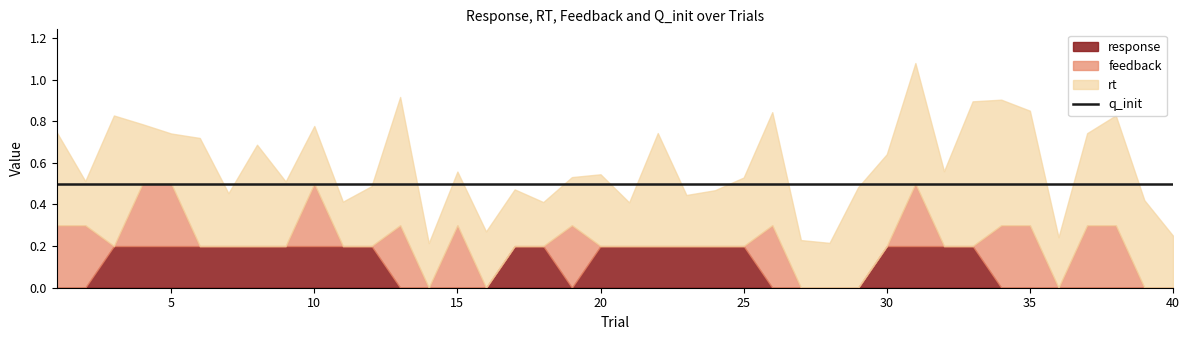

How many lines are shown in the chart?

4